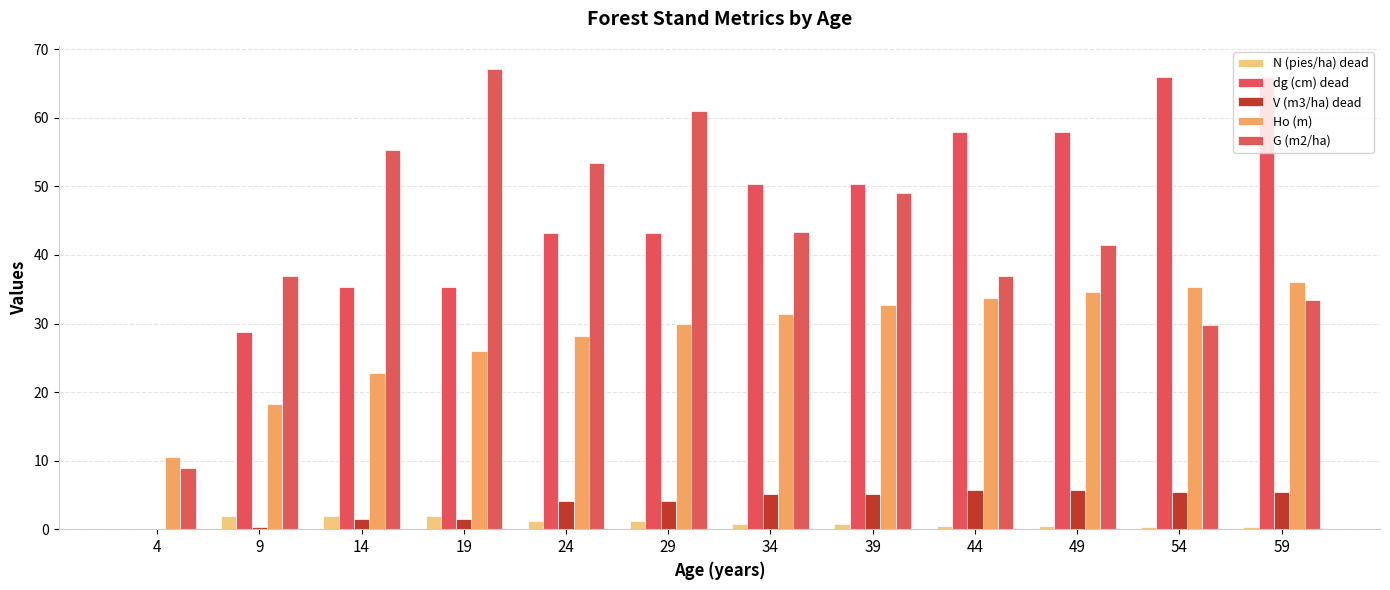

How many N (pies/ha) dead values are between 0 and 1?

7